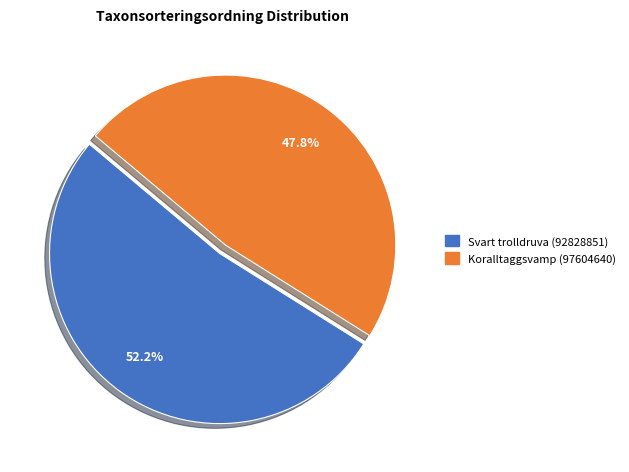

True or false: Svart trolldruva (92828851) accounts for 52% of the total.

True